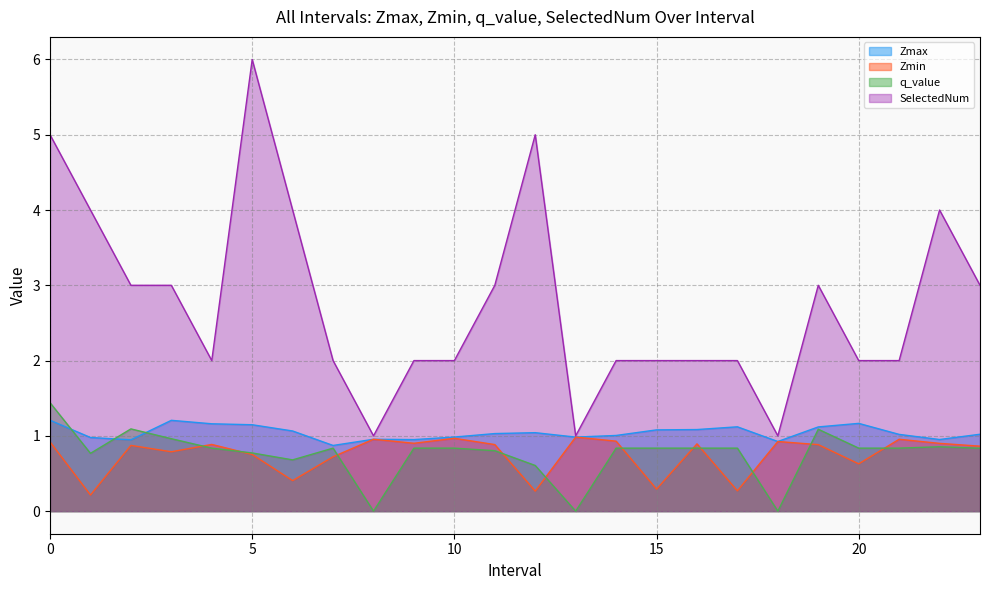

Reading left to right, extract all data points from this chart.

Zmax: 0.0=1.2	1.0=1.0	2.0=0.9	3.0=1.2	4.0=1.2	5.0=1.1	6.0=1.1	7.0=0.9	8.0=1.0	9.0=1.0	10.0=1.0	11.0=1.0	12.0=1.0	13.0=1.0	14.0=1.0	15.0=1.1	16.0=1.1	17.0=1.1	18.0=0.9	19.0=1.1	20.0=1.2	21.0=1.0	22.0=1.0	23.0=1.0
Zmin: 0.0=0.9	1.0=0.2	2.0=0.9	3.0=0.8	4.0=0.9	5.0=0.8	6.0=0.4	7.0=0.7	8.0=1.0	9.0=0.9	10.0=1.0	11.0=0.9	12.0=0.3	13.0=1.0	14.0=0.9	15.0=0.3	16.0=0.9	17.0=0.3	18.0=0.9	19.0=0.9	20.0=0.6	21.0=1.0	22.0=0.9	23.0=0.9
q_value: 0.0=1.4	1.0=0.8	2.0=1.1	3.0=1.0	4.0=0.8	5.0=0.8	6.0=0.7	7.0=0.8	8.0=0.0	9.0=0.8	10.0=0.8	11.0=0.8	12.0=0.6	13.0=0.0	14.0=0.8	15.0=0.8	16.0=0.8	17.0=0.8	18.0=0.0	19.0=1.1	20.0=0.8	21.0=0.8	22.0=0.9	23.0=0.8
SelectedNum: 0.0=5.0	1.0=4.0	2.0=3.0	3.0=3.0	4.0=2.0	5.0=6.0	6.0=4.0	7.0=2.0	8.0=1.0	9.0=2.0	10.0=2.0	11.0=3.0	12.0=5.0	13.0=1.0	14.0=2.0	15.0=2.0	16.0=2.0	17.0=2.0	18.0=1.0	19.0=3.0	20.0=2.0	21.0=2.0	22.0=4.0	23.0=3.0